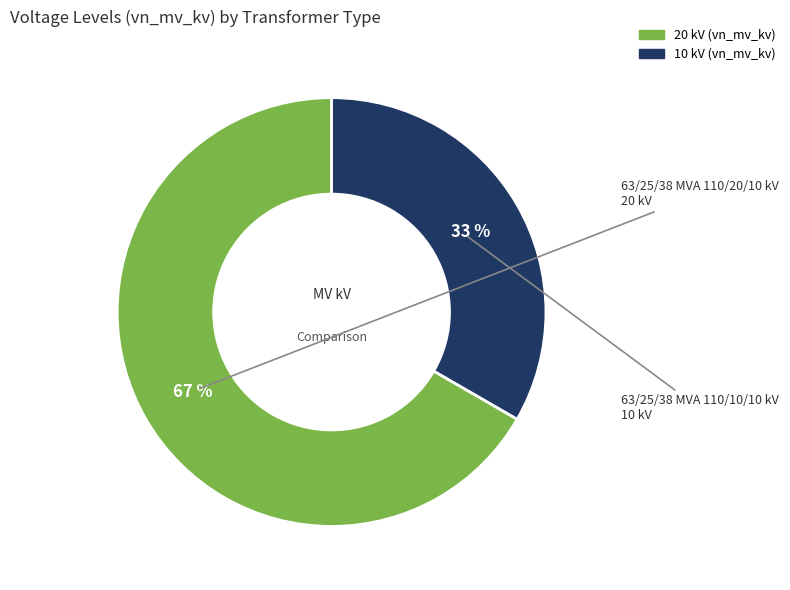

Is there any slice that represents more than half of the pie?

Yes